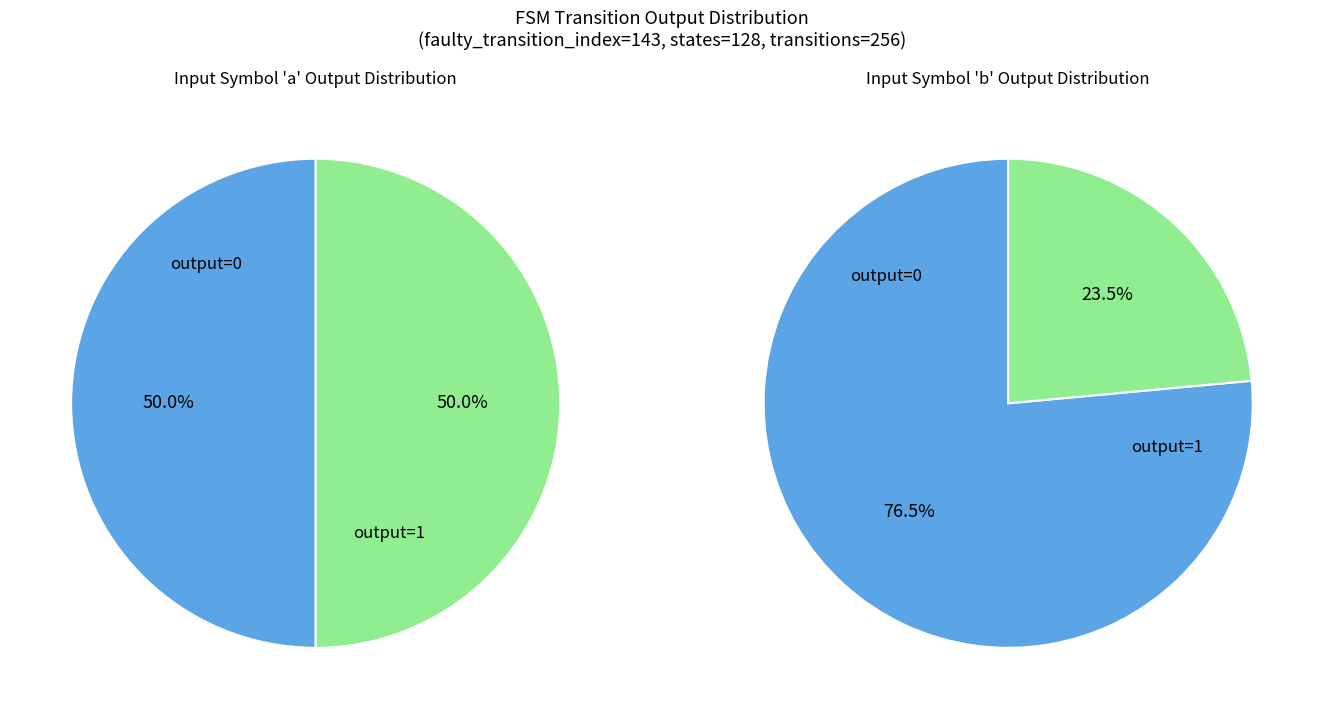

Which slice is the smallest?

1